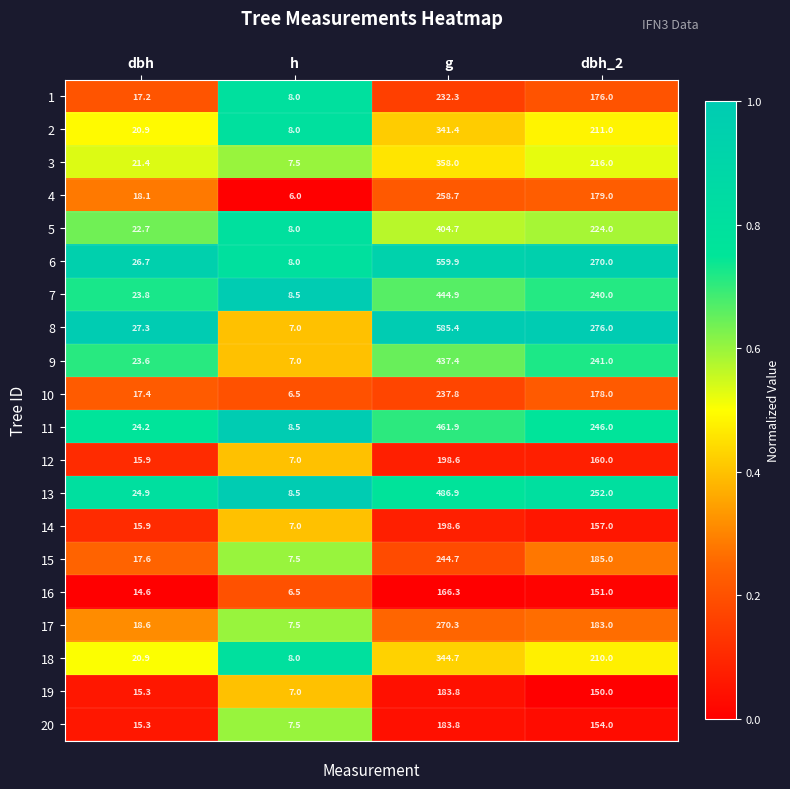

List the labels in order of 4 value, largest first.

g, dbh_2, dbh, h